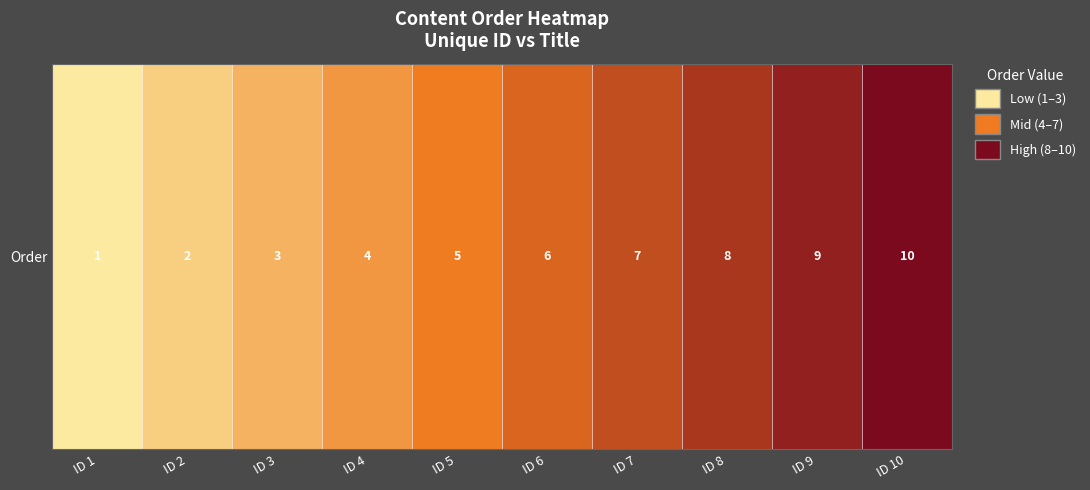

Which category has the highest value across all series?

ID 10